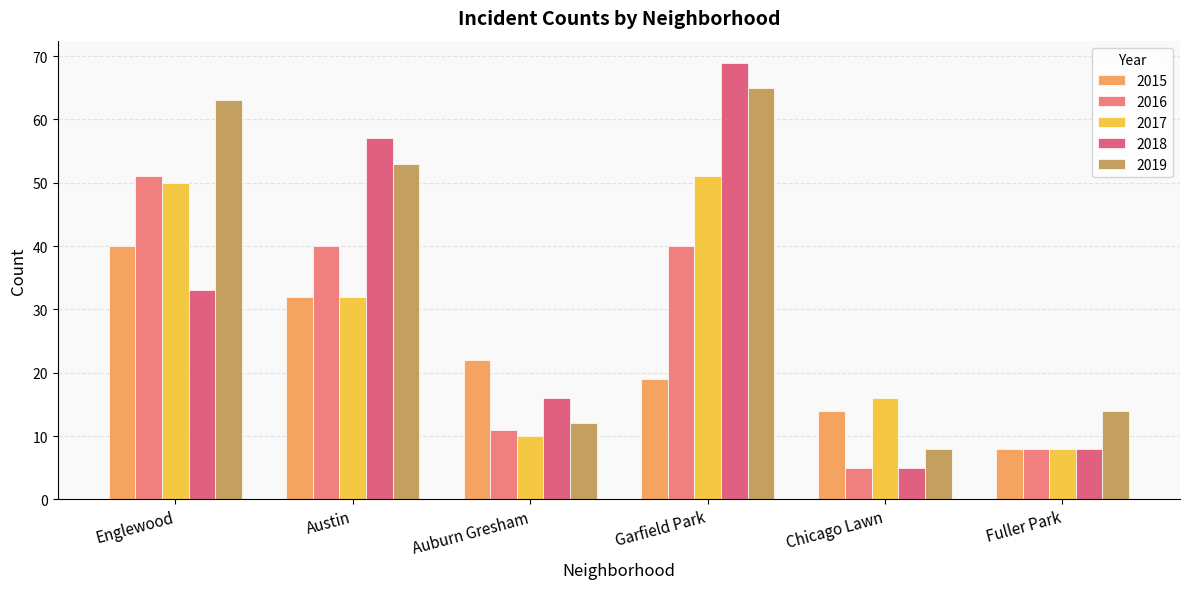

Does the chart contain stacked bars?

No